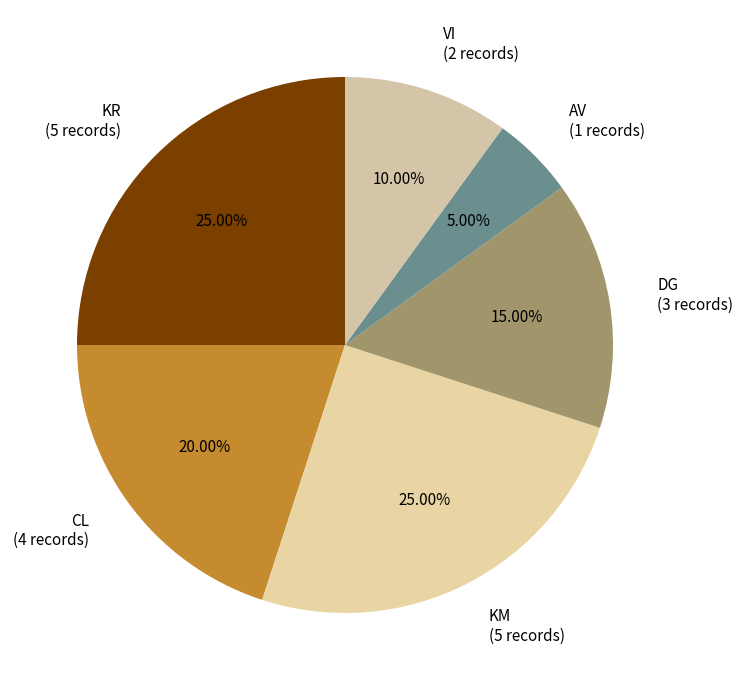

Does any single category account for the majority?

No